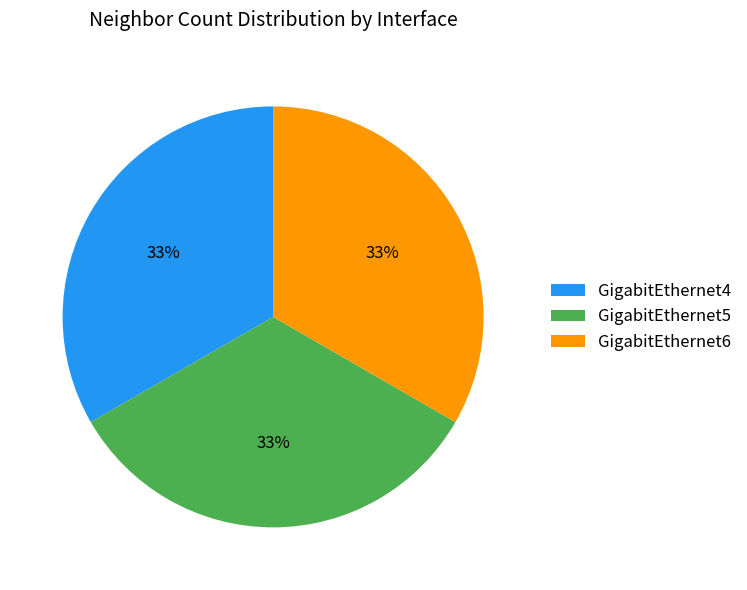

Is there a majority slice in this chart?

No